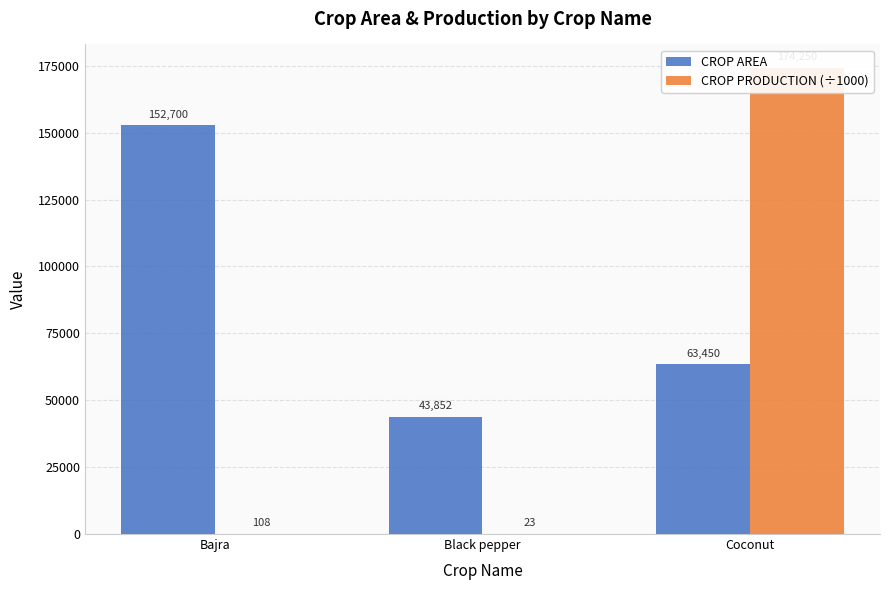

Are the bars grouped side by side (vs. stacked)?

Yes